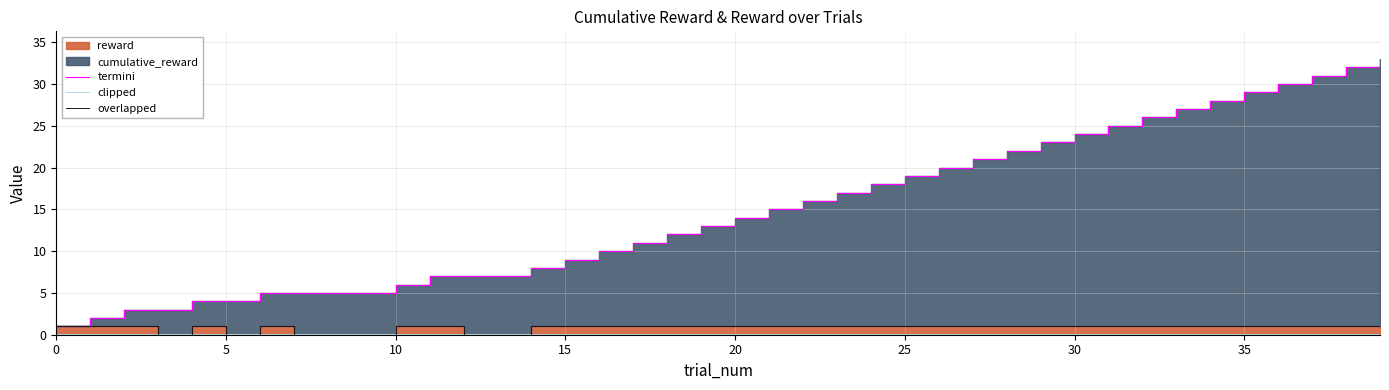

What is the label of the 12th point from the right?

28